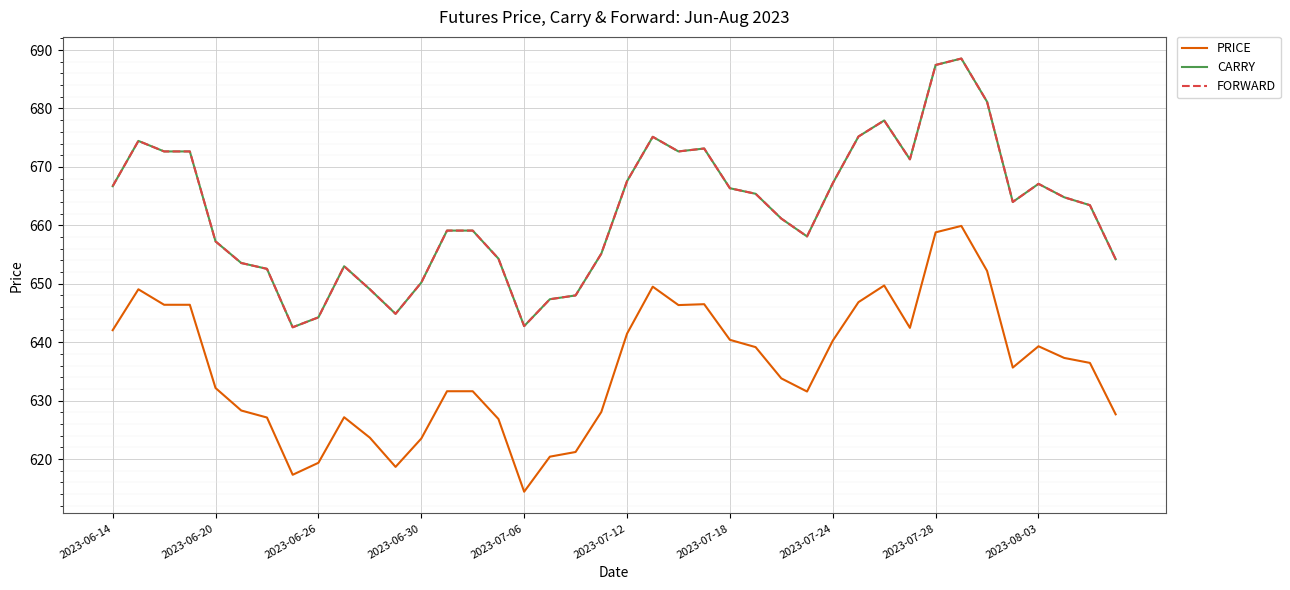

Does the chart display data point markers on the line(s)?

No